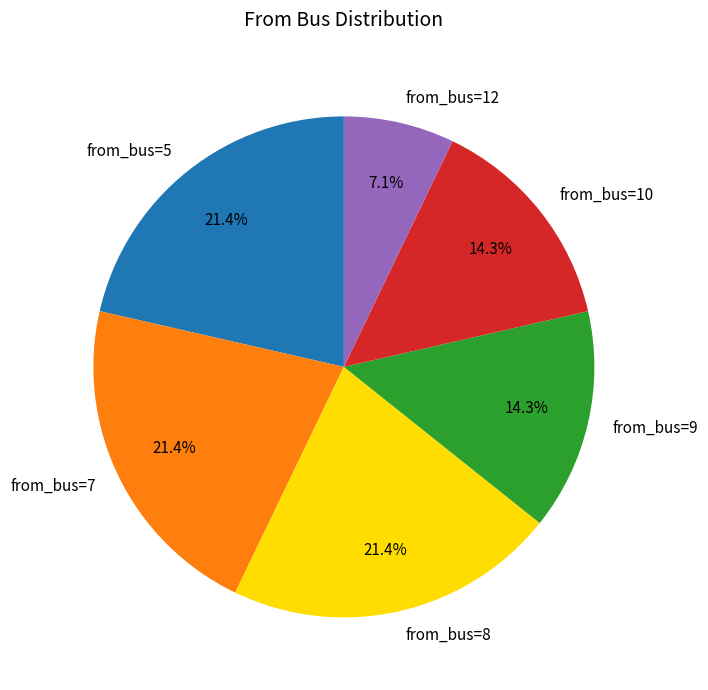

To the nearest percent, what is the average slice percentage?

17%